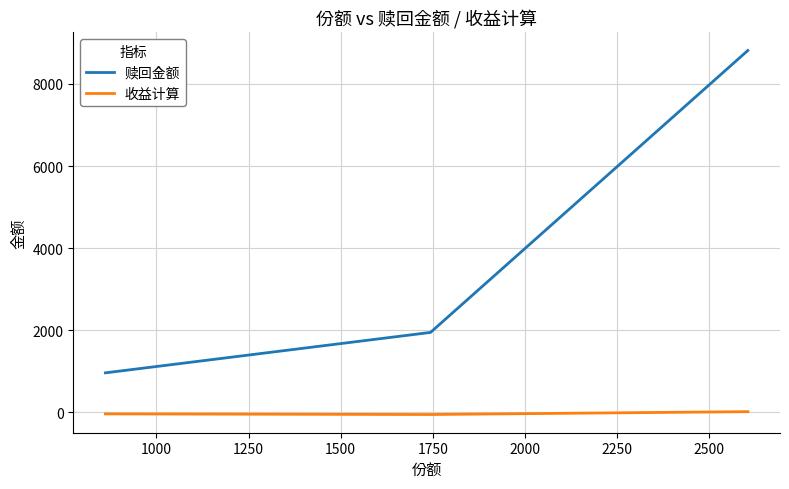

What is the average value of the 赎回金额 series?

3907.6